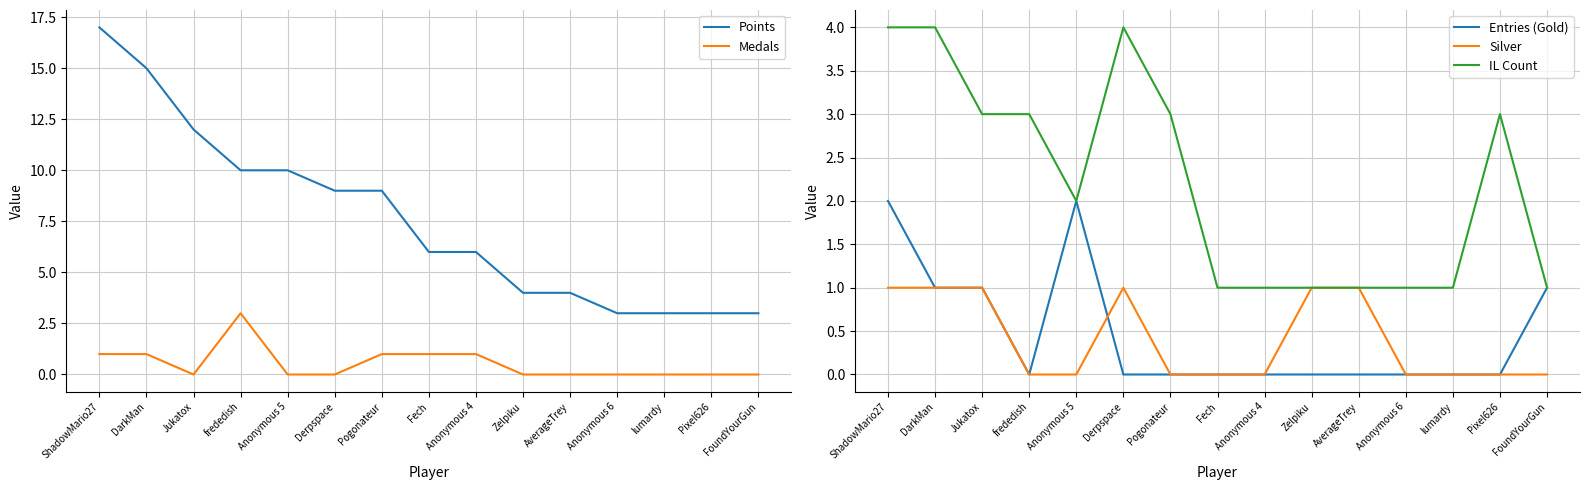

How many distinct data groups are displayed?

5